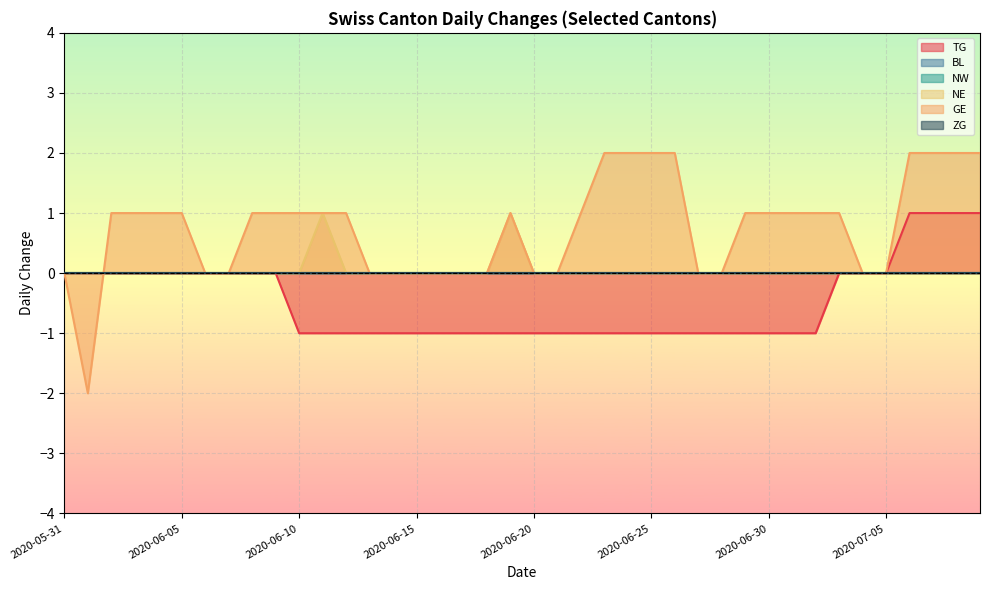

Count the NE values in the range 0 to 1.

40